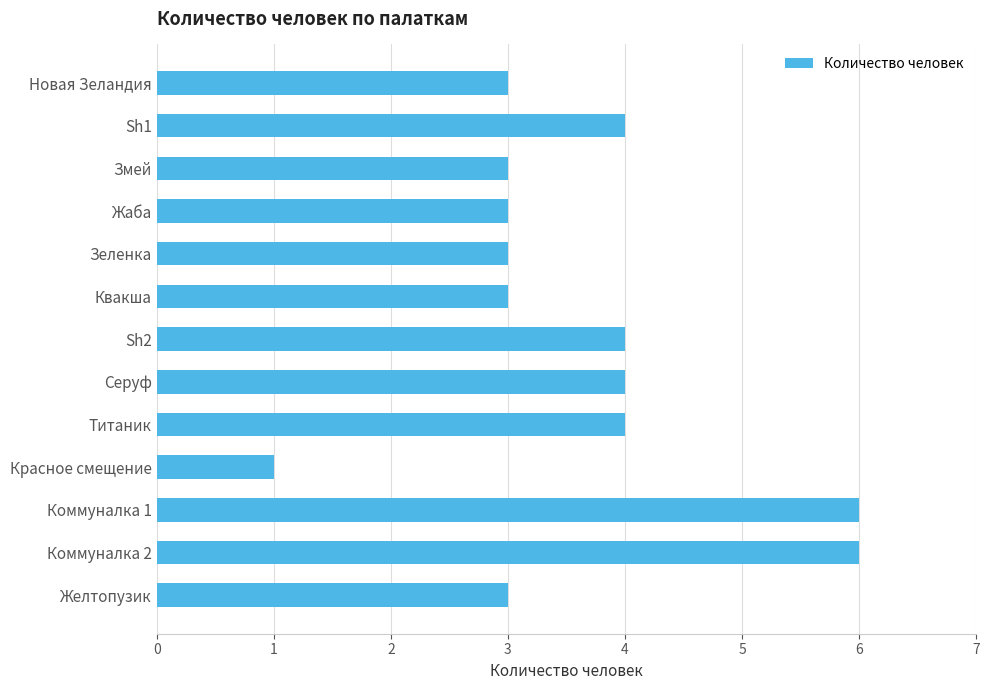

Does the chart contain any negative values?

No